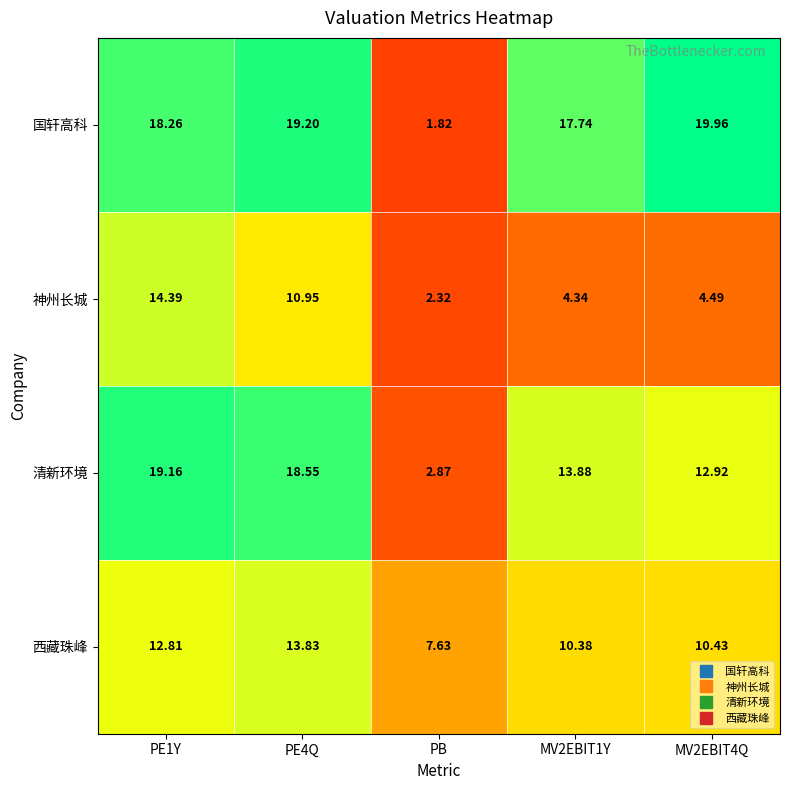

Which series has the widest spread of values?

国轩高科